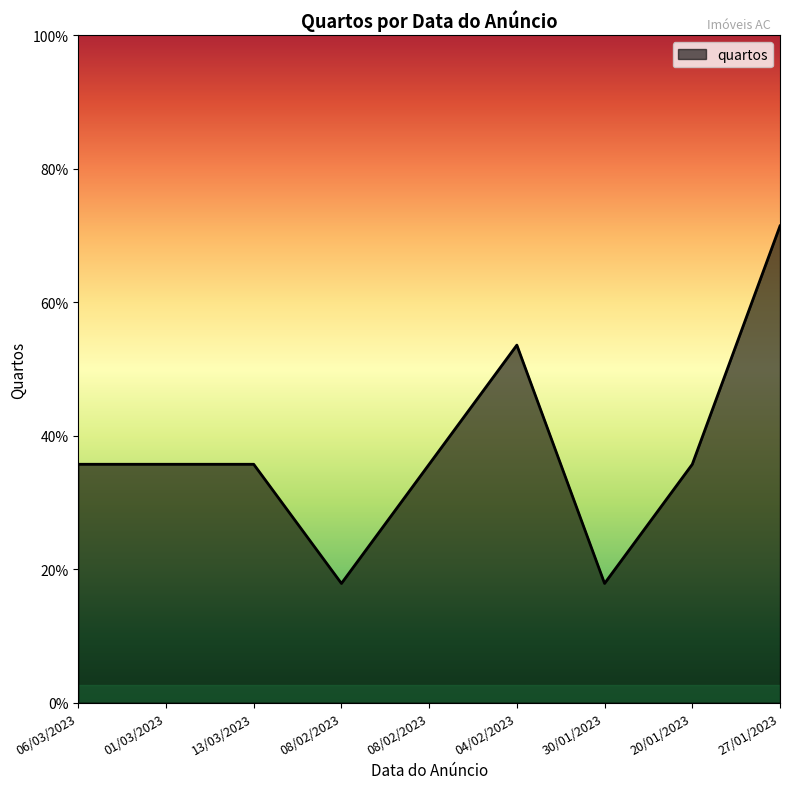

Does the chart have visible grid lines?

No